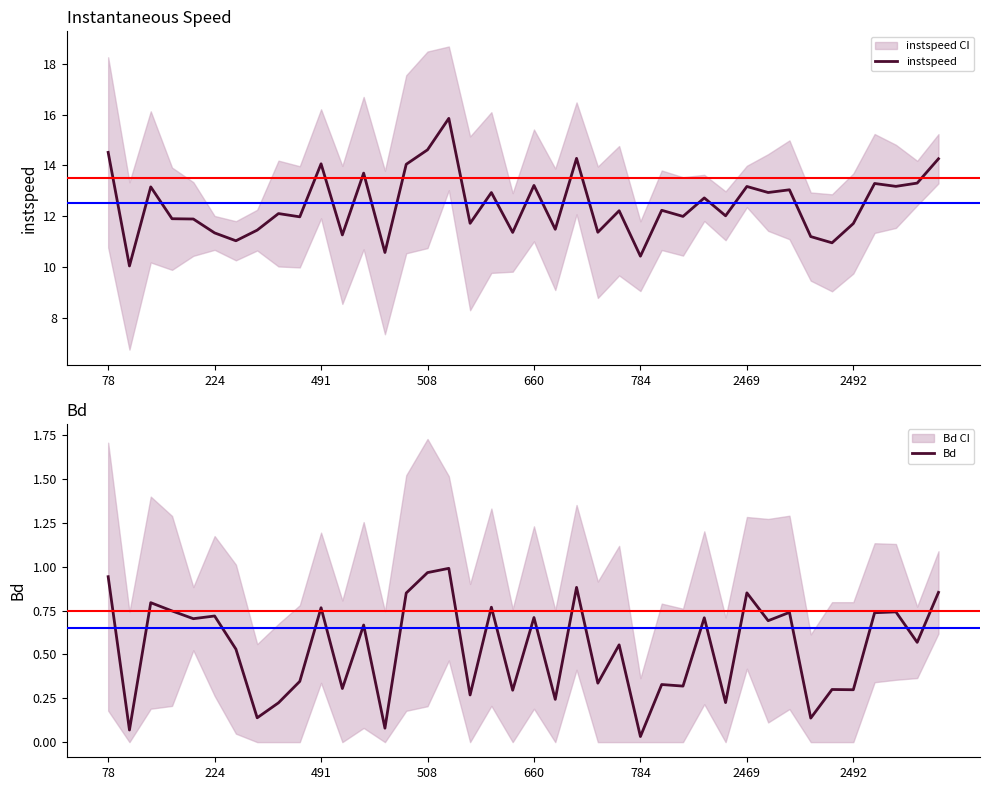

What is the sum of all instspeed values?

498.5